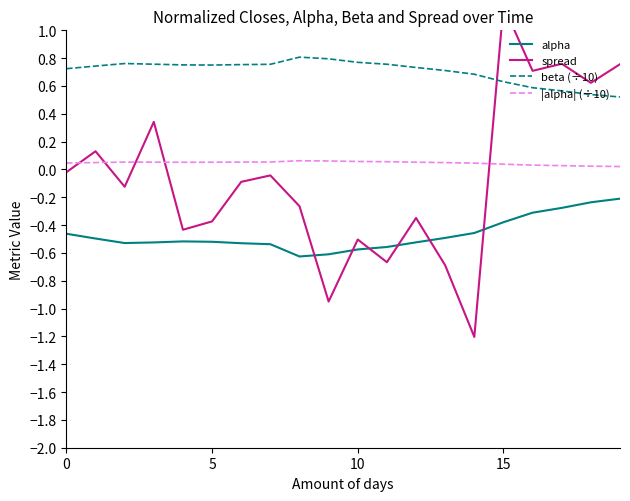

Reading right to left, extract all data points from this chart.

alpha: -0.2	-0.2	-0.3	-0.3	-0.4	-0.5	-0.5	-0.5	-0.6	-0.6	-0.6	-0.6	-0.5	-0.5	-0.5	-0.5	-0.5	-0.5	-0.5	-0.5
spread: 0.8	0.6	0.8	0.7	1.2	-1.2	-0.7	-0.3	-0.7	-0.5	-0.9	-0.3	-0.0	-0.1	-0.4	-0.4	0.3	-0.1	0.1	-0.0
beta (÷10): 0.5	0.5	0.6	0.6	0.6	0.7	0.7	0.7	0.8	0.8	0.8	0.8	0.8	0.8	0.8	0.8	0.8	0.8	0.7	0.7
|alpha| (÷10): 0.0	0.0	0.0	0.0	0.0	0.0	0.0	0.1	0.1	0.1	0.1	0.1	0.1	0.1	0.1	0.1	0.1	0.1	0.0	0.0